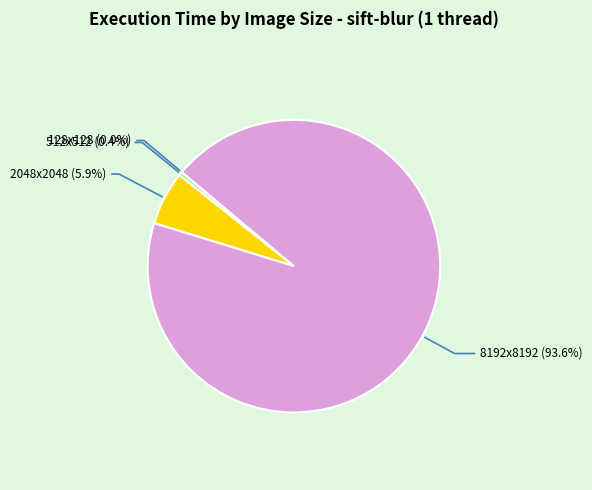

Does any single category account for the majority?

Yes